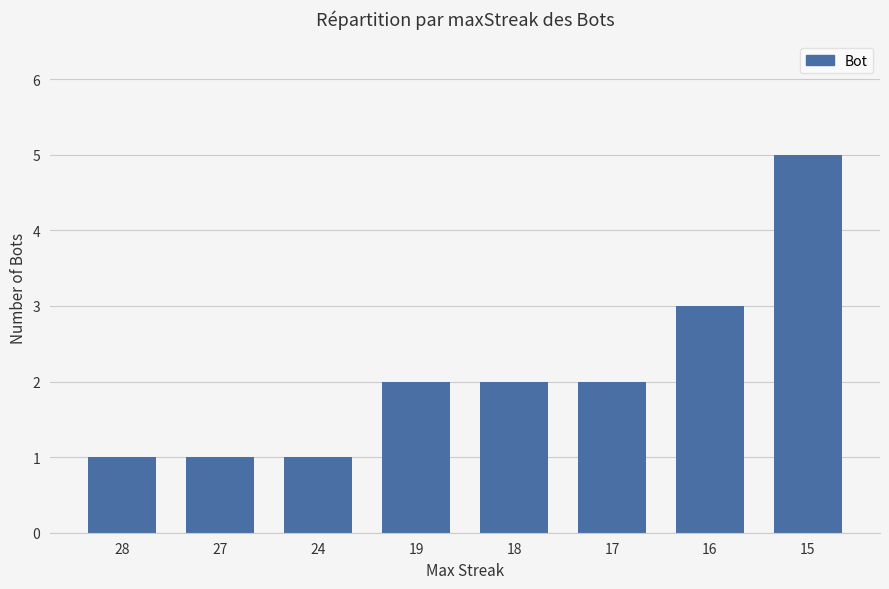

What is the greatest value displayed?

5